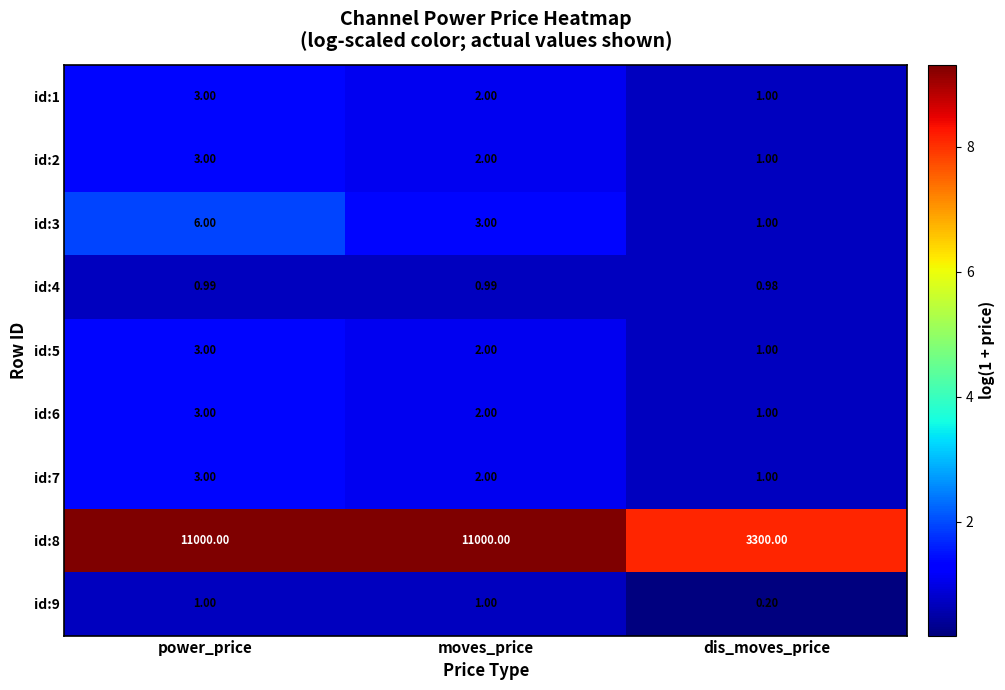

Which series has the largest range (max minus min)?

id:8